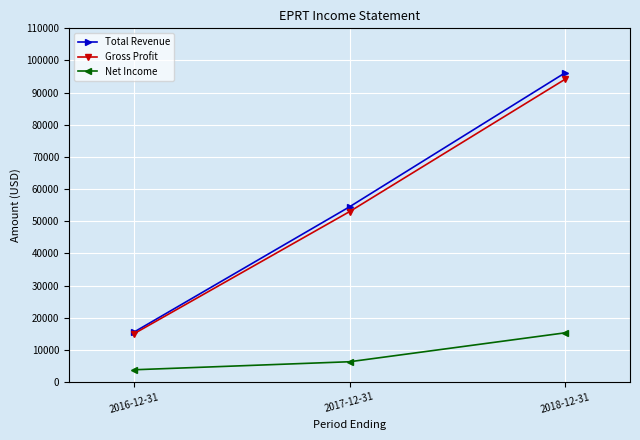

Does the chart display data point markers on the line(s)?

Yes